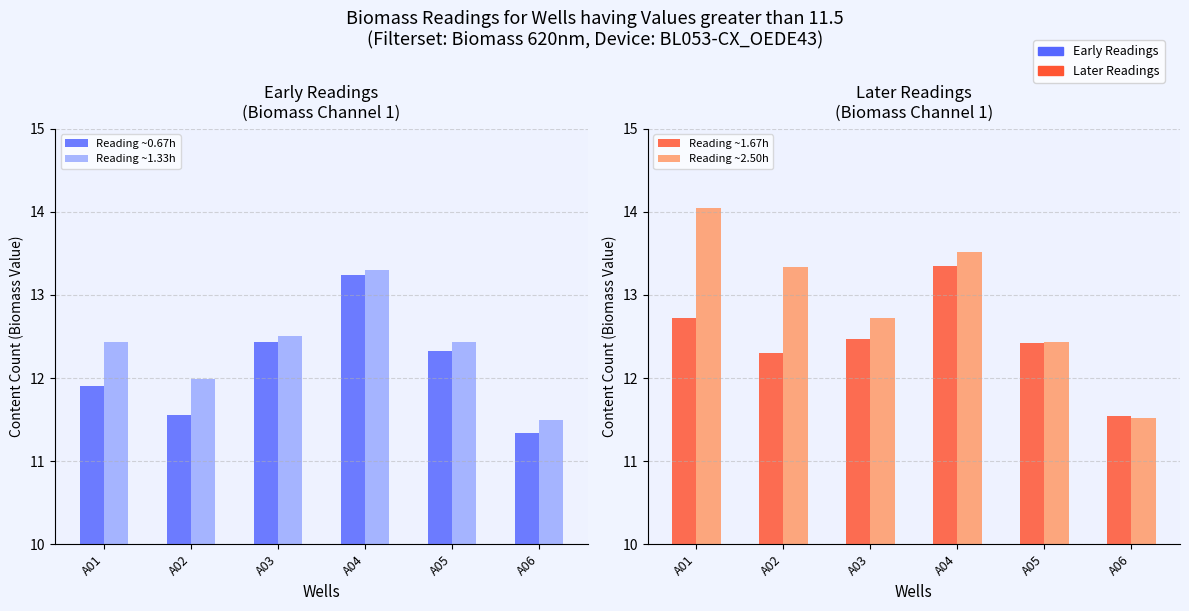

Which series has the largest range (max minus min)?

Reading ~2.50h